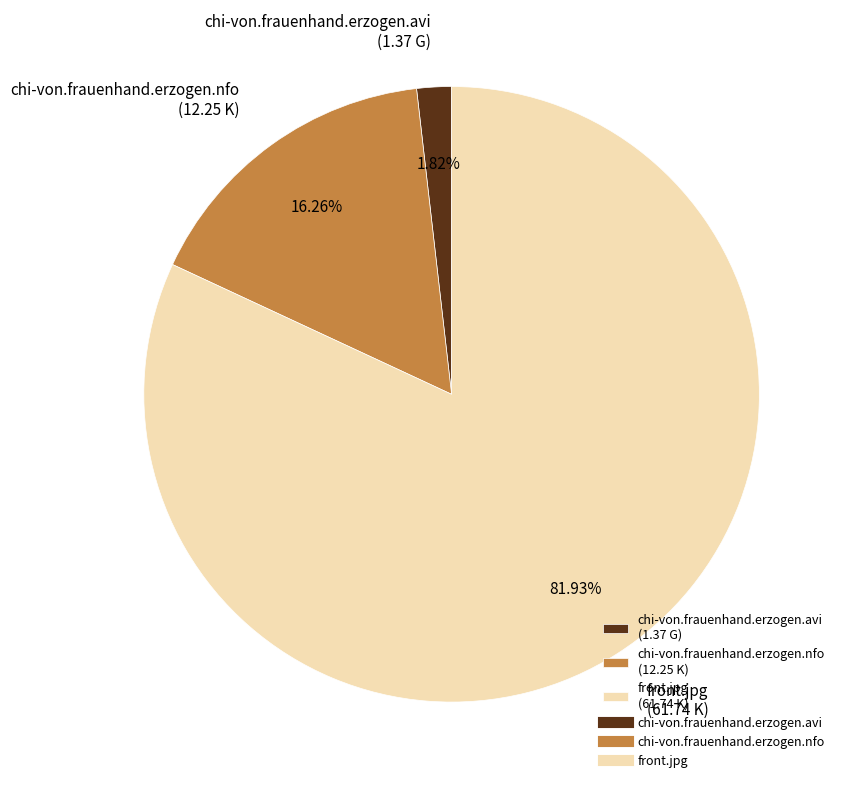

Approximately how many times larger is the value at chi-von.frauenhand.erzogen.nfo (12.25 K) compared to chi-von.frauenhand.erzogen.avi (1.37 G)?

8.9